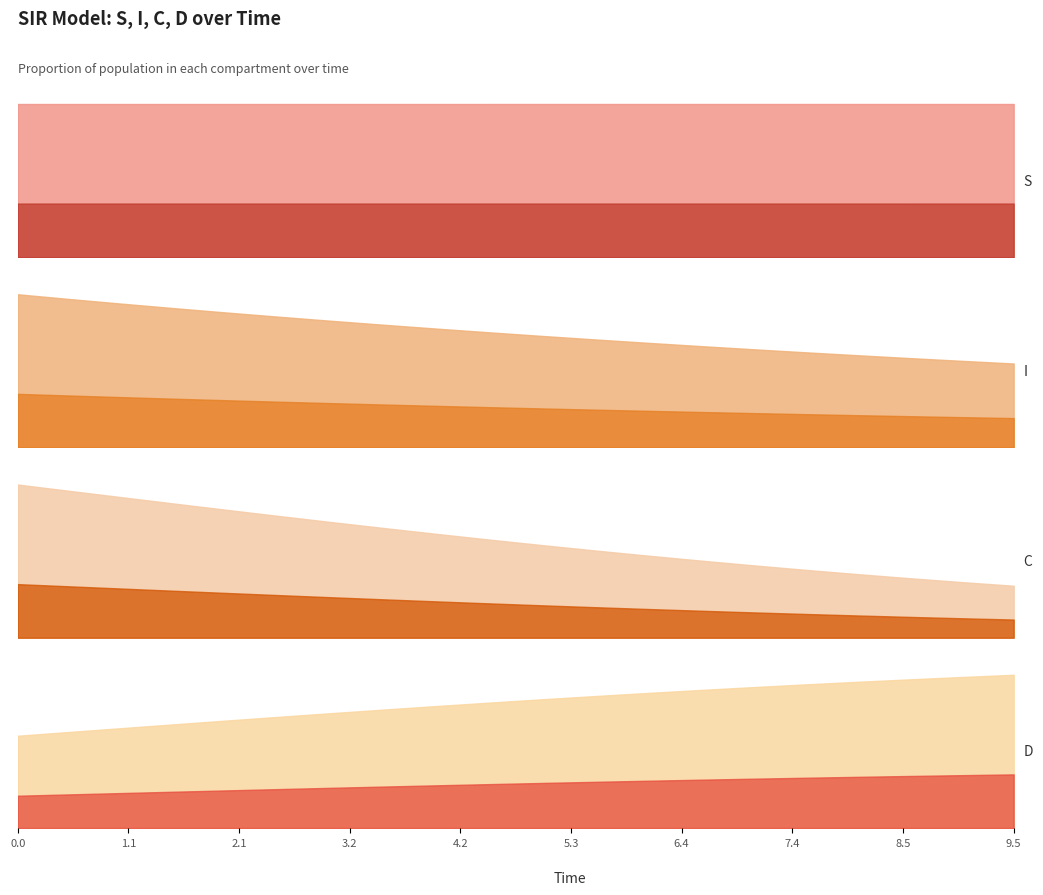

What are all the series names shown in the legend?

S, I, C, D